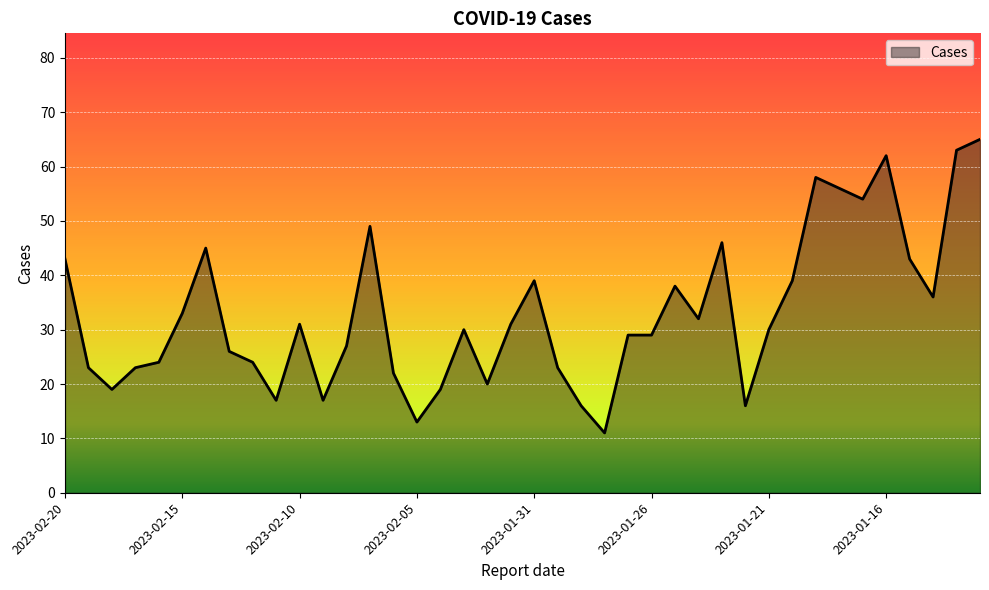

Reading right to left, what are all the values shown in this chart?

65	63	36	43	62	54	56	58	39	30	16	46	32	38	29	29	11	16	23	39	31	20	30	19	13	22	49	27	17	31	17	24	26	45	33	24	23	19	23	43